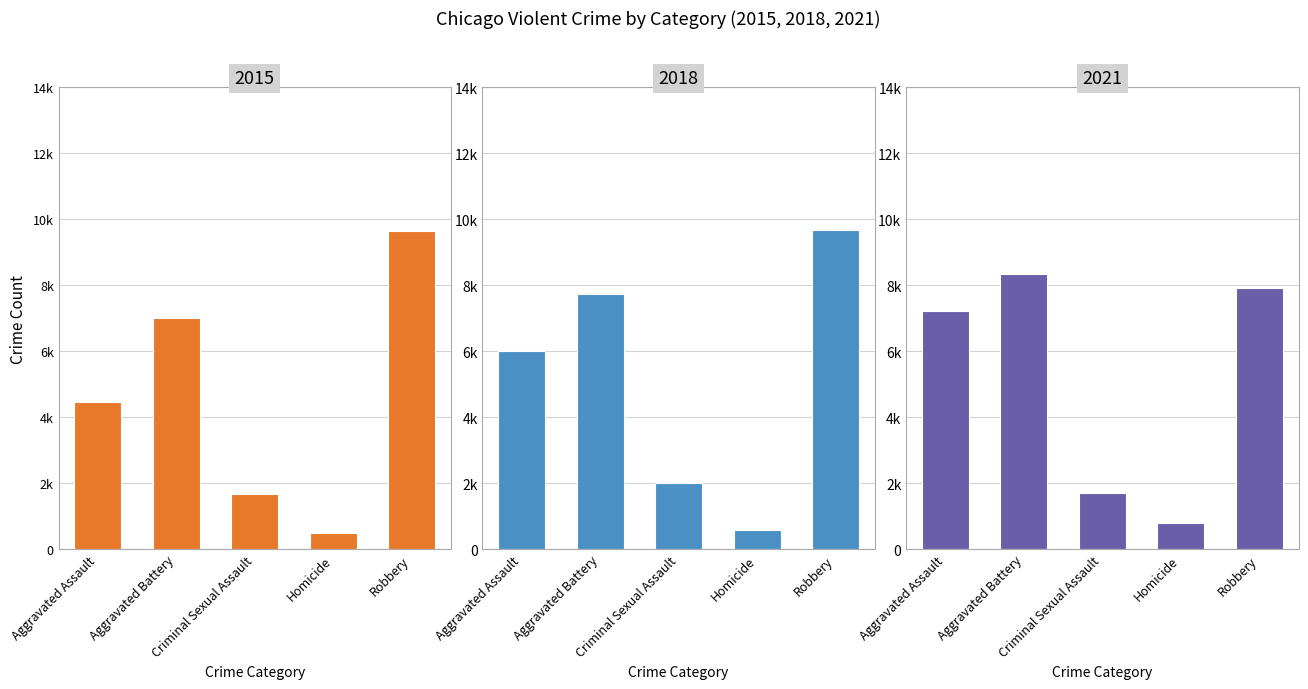

List the series in order of their peak value, highest first.

2018, 2015, 2021